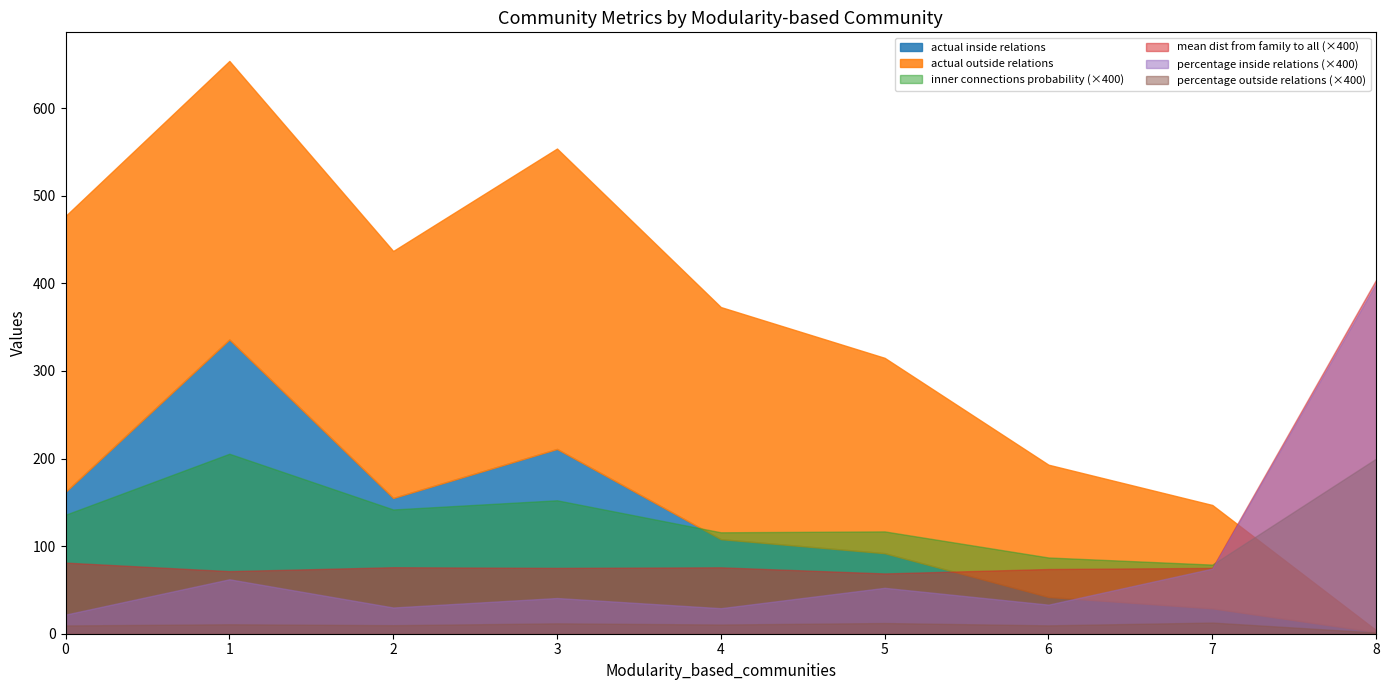

Between 2 and 7, which series saw the biggest shift?

actual outside relations